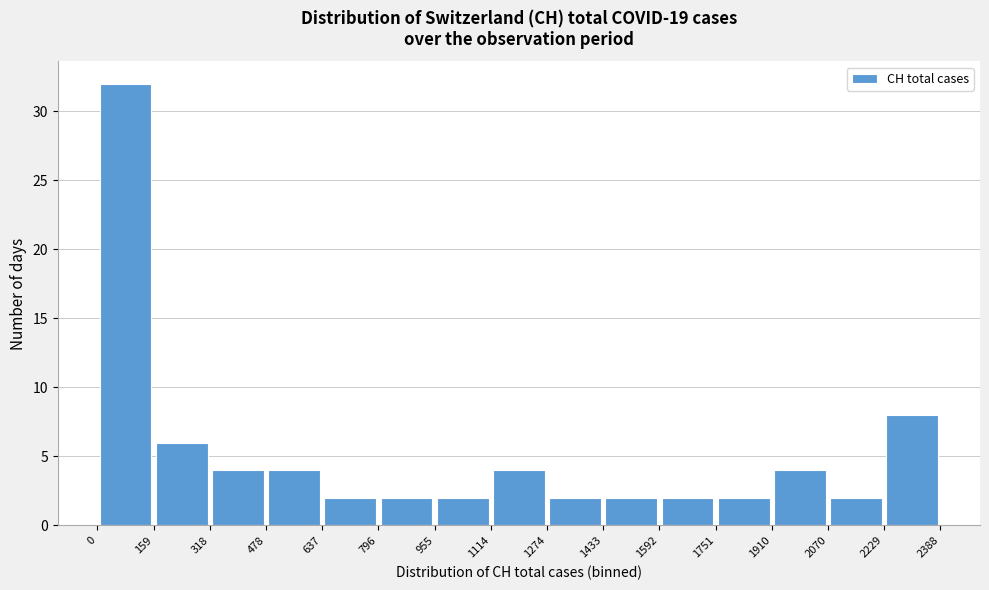

Which range on the x-axis has the tallest bar?

0 to 159